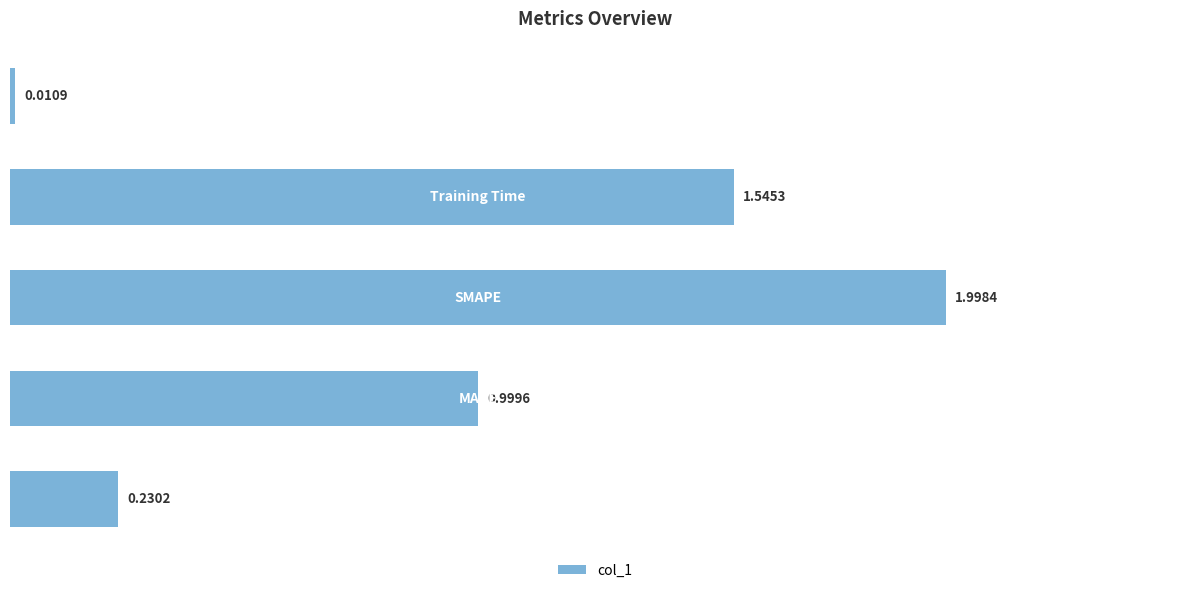

What is the average value?

1.0